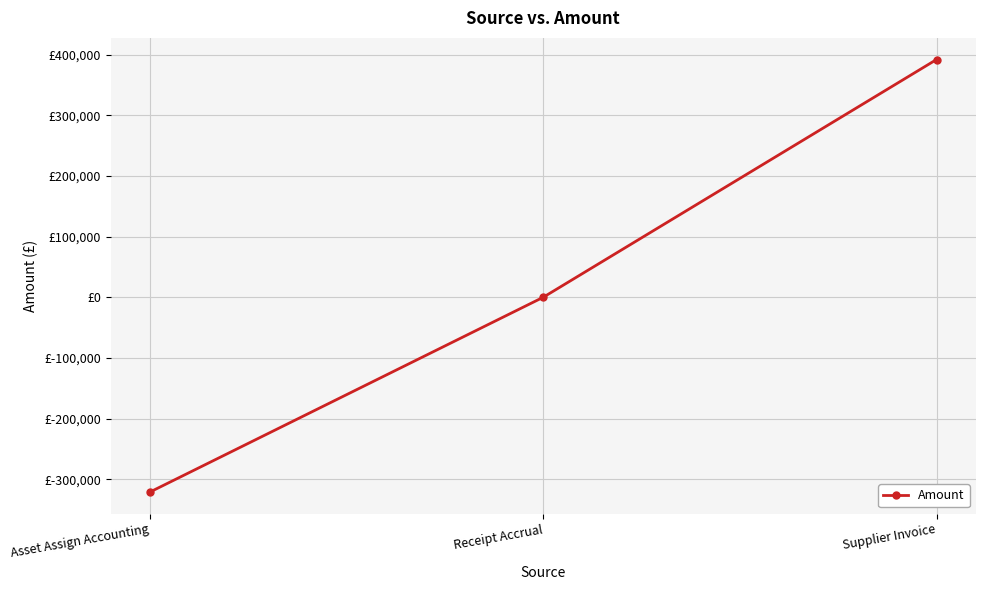

The value at Supplier Invoice is 391938.6. True or false?

True